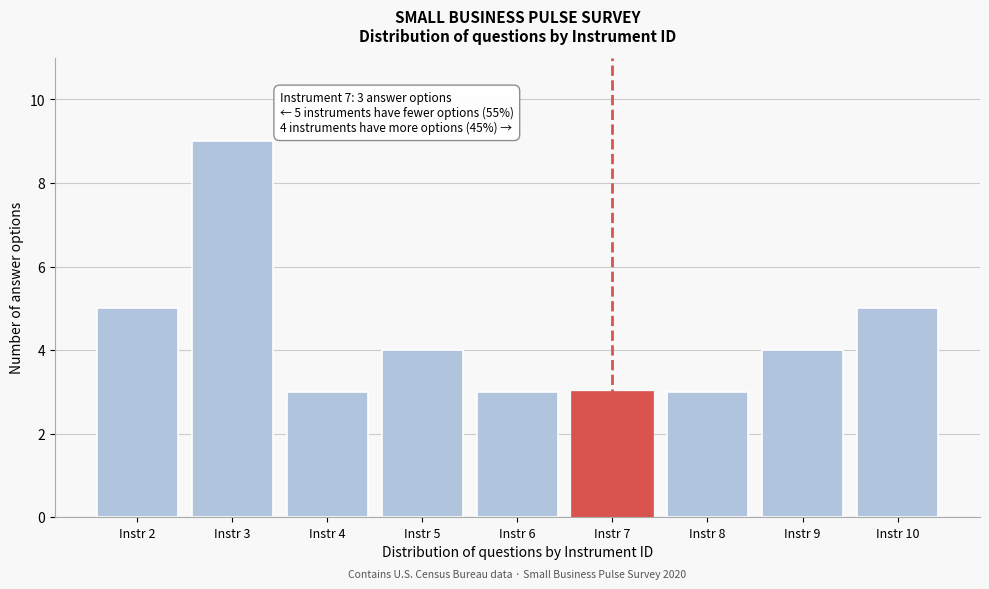

Reading left to right, list all the values displayed in this chart.

Instr 2=5	Instr 3=9	Instr 4=3	Instr 5=4	Instr 6=3	Instr 7=3	Instr 8=3	Instr 9=4	Instr 10=5